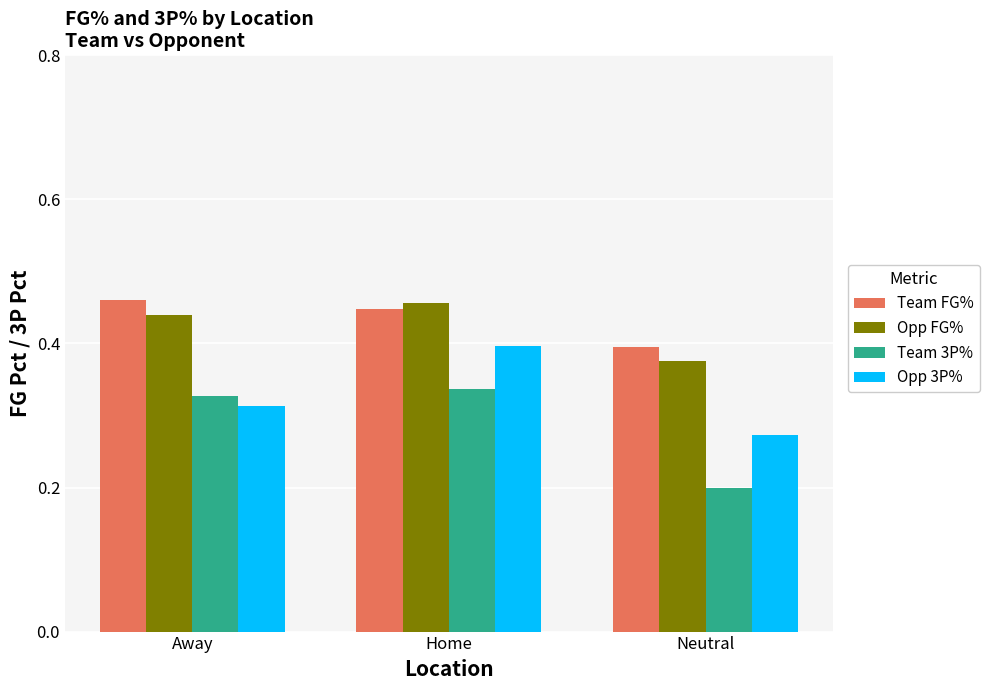

Which series has the largest range (max minus min)?

Team 3P%